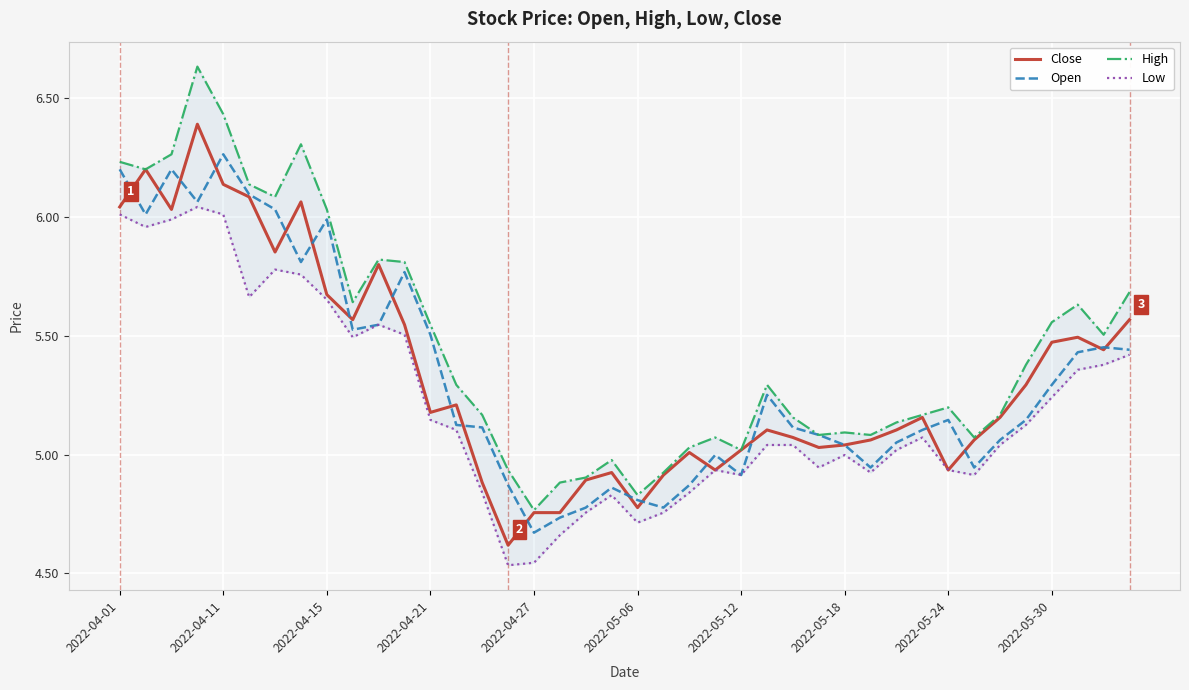

What is the greatest value displayed?

6.6